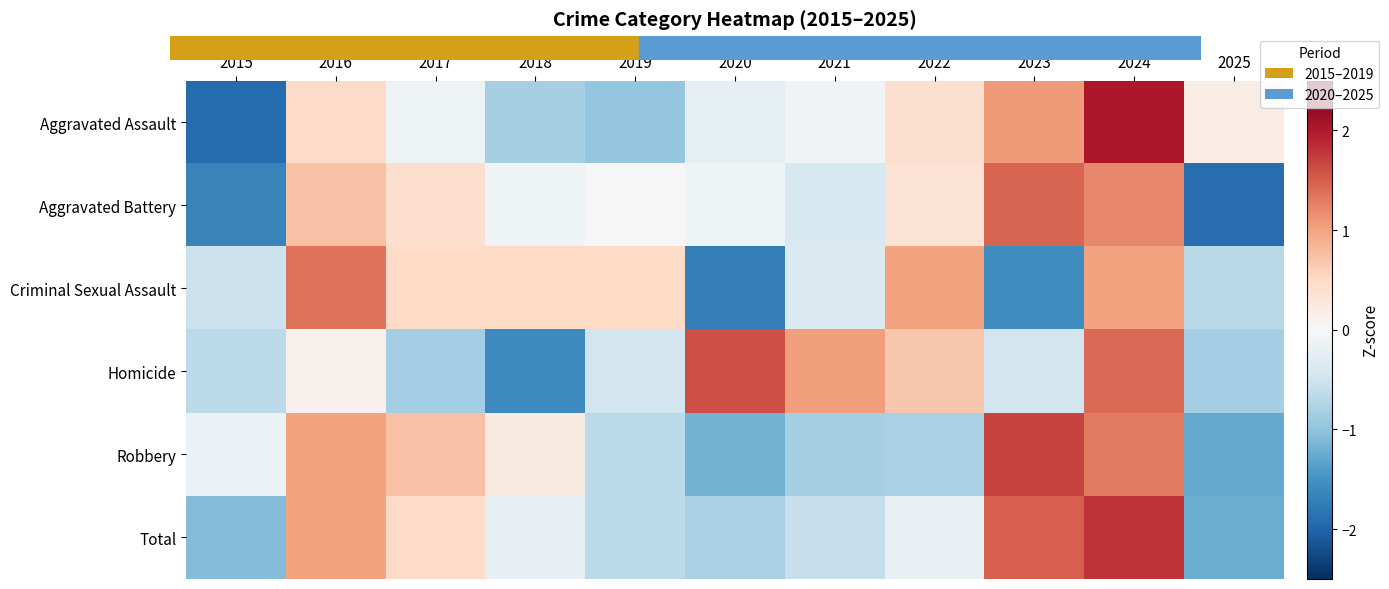

What is the difference between the highest and lowest values at 2019?

1.5